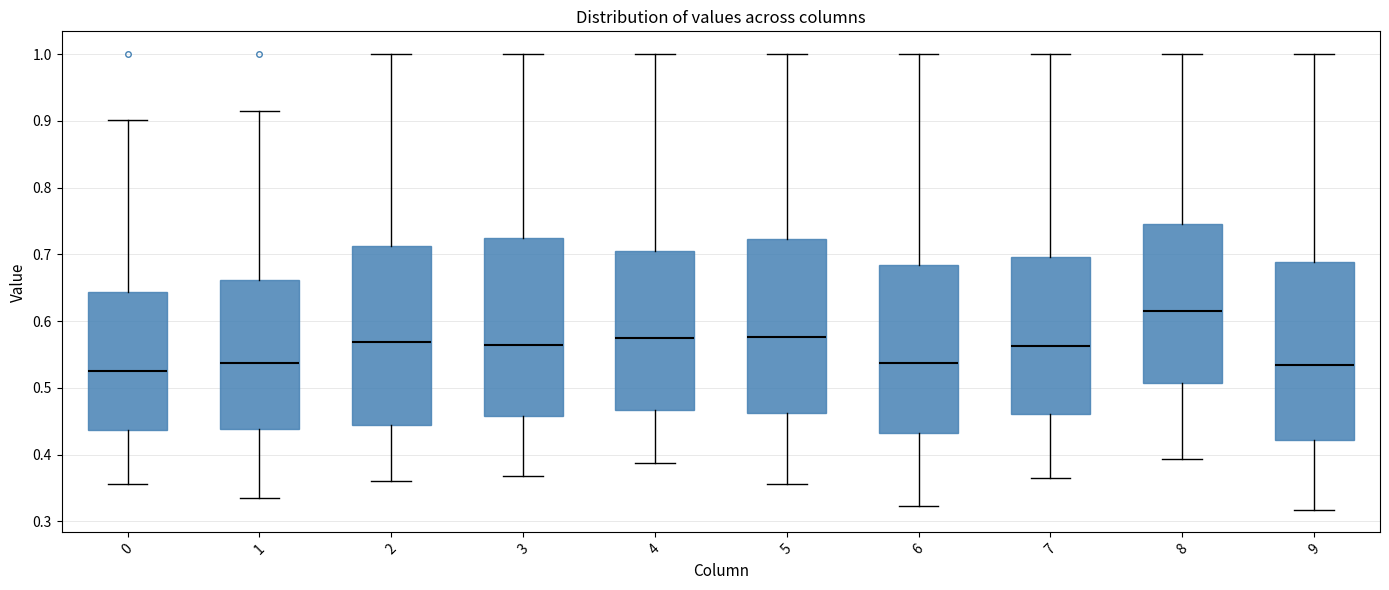

Where does the median line of the box at x = 0 sit on the y-axis? The values are not printed on the chart, so give them approximately, as read against the axis.

0.53